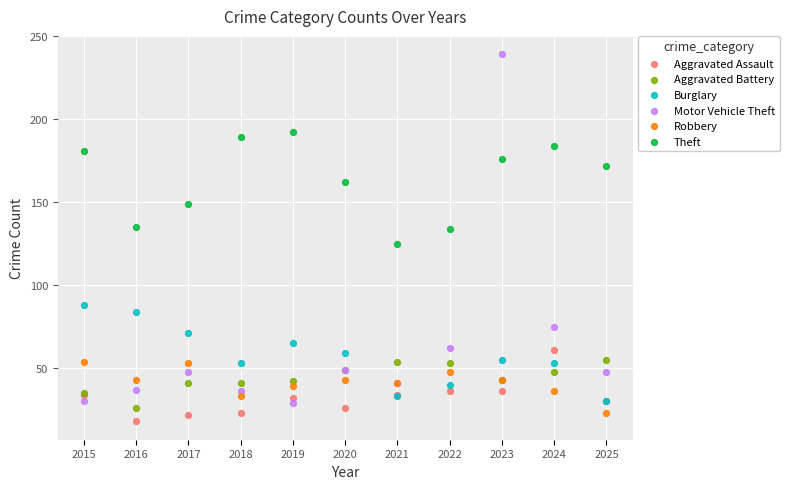

Which series has the largest Y range (max minus min)?

Motor Vehicle Theft